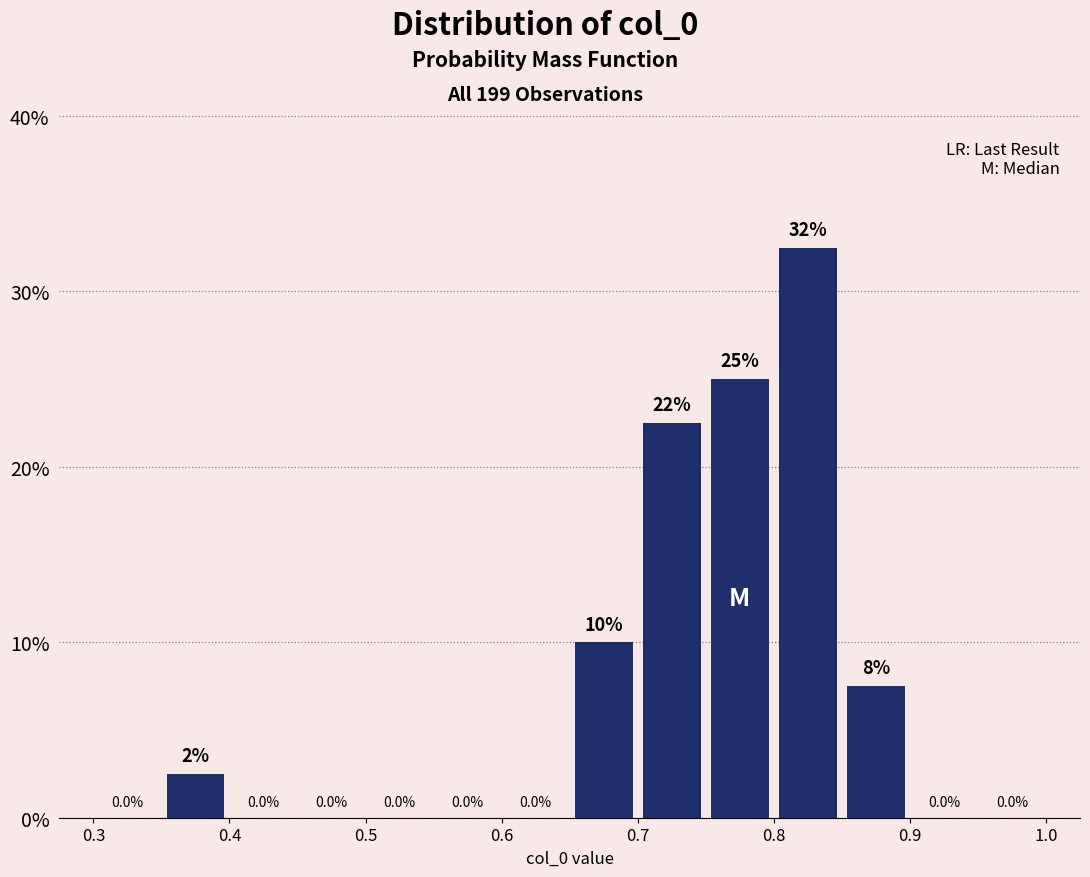

Over which range of the x-axis is the bar tallest?

0.80 to 0.85